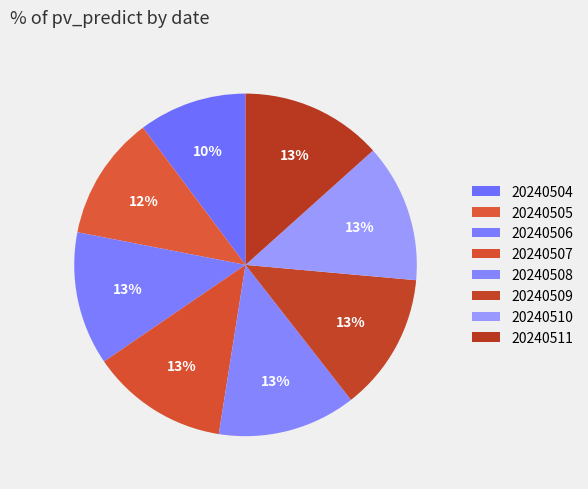

How many segments does this pie chart have?

8